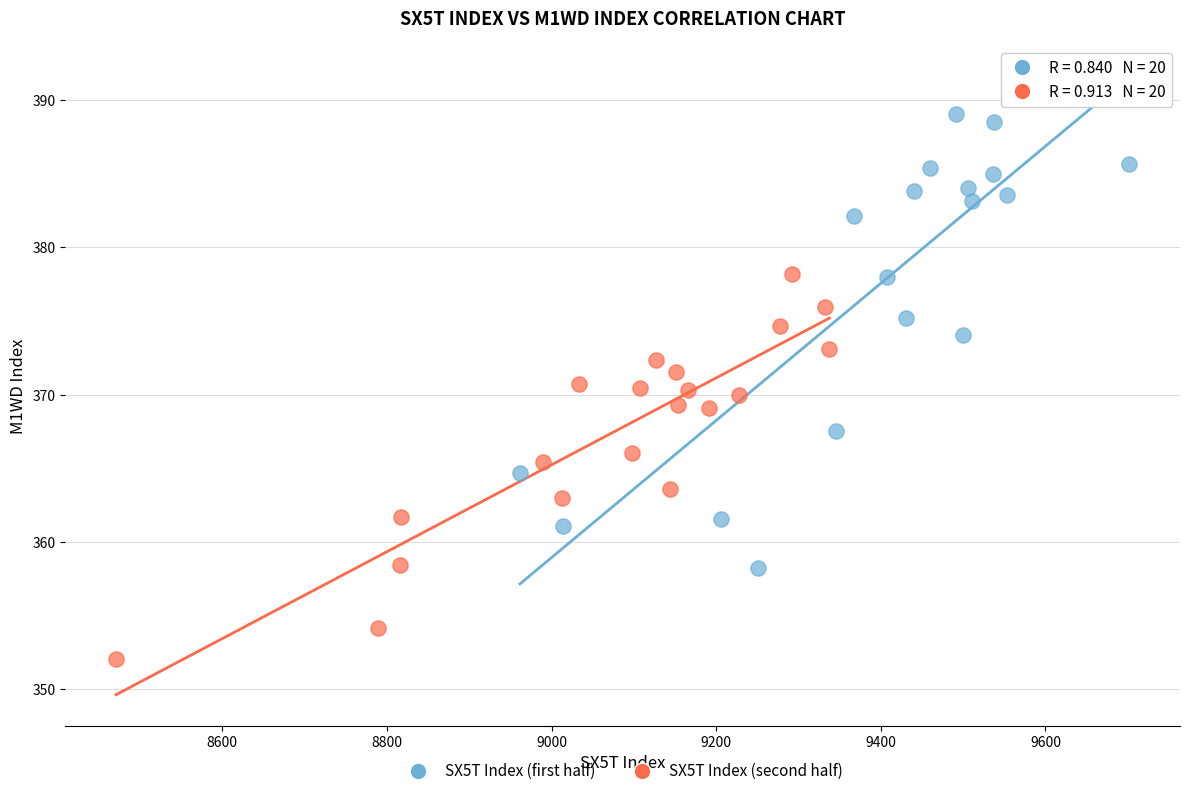

Which series has the largest Y range (max minus min)?

SX5T Index (first half)